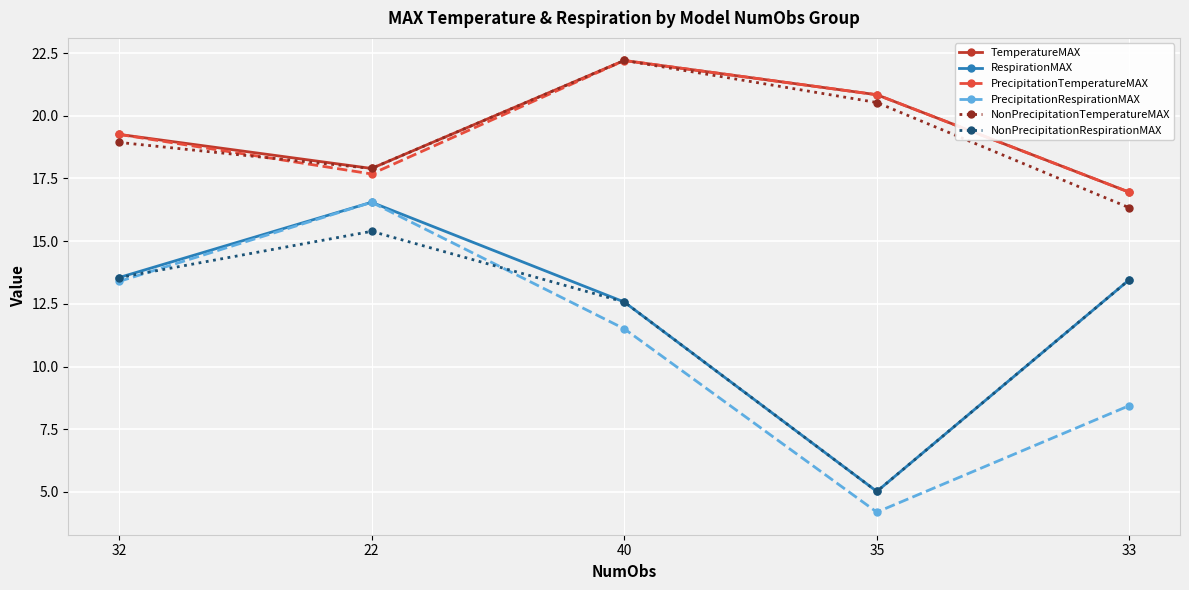

What is the difference between the maximum and minimum values in the TemperatureMAX series?

5.3